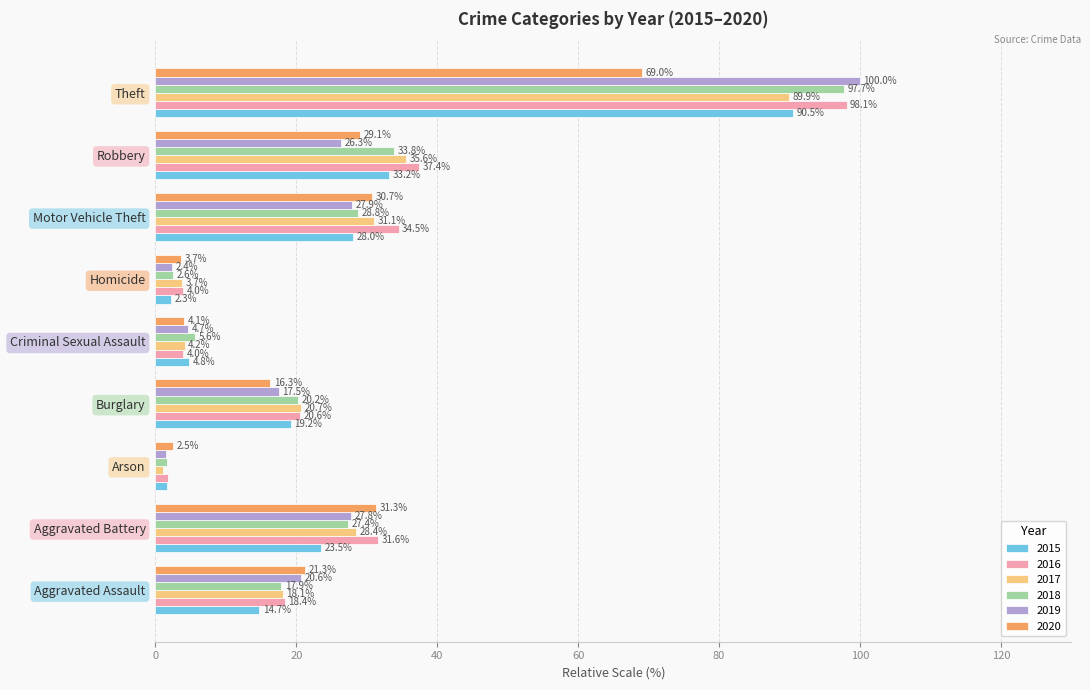

Between Aggravated Assault and Aggravated Battery, which series saw the biggest shift?

2016